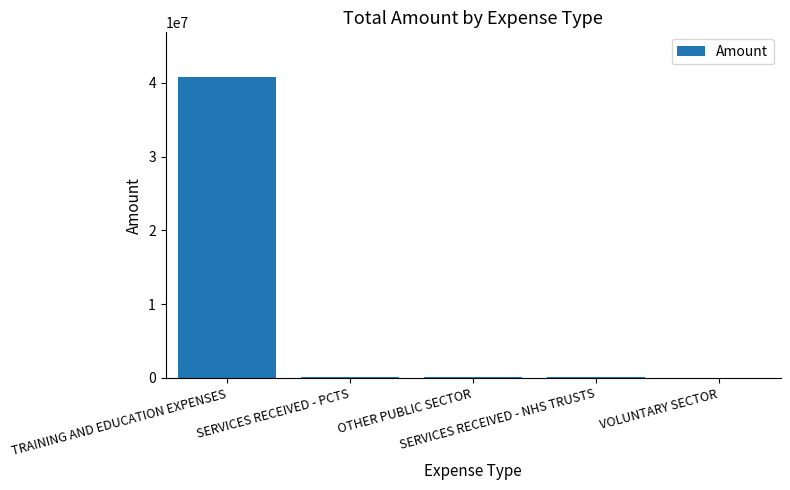

What is the greatest value displayed?

40741614.5